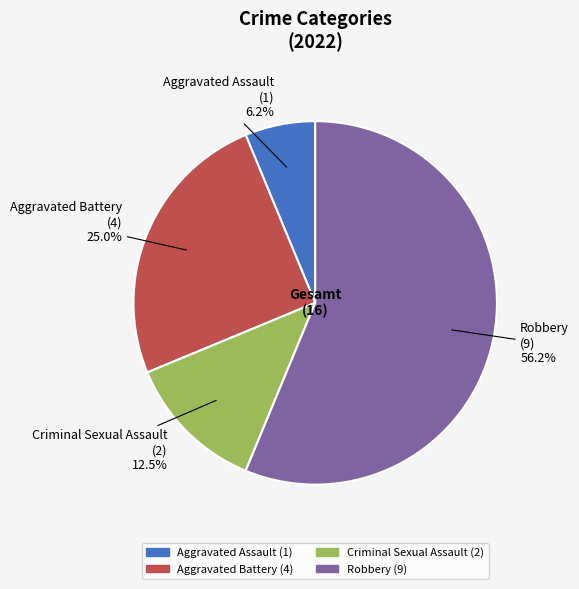

Is there a majority slice in this chart?

Yes